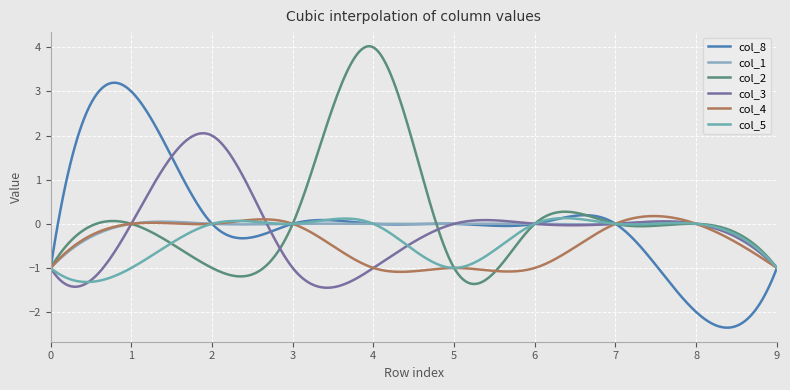

What is the value of the col_3 point at the 4th from the left?

-1